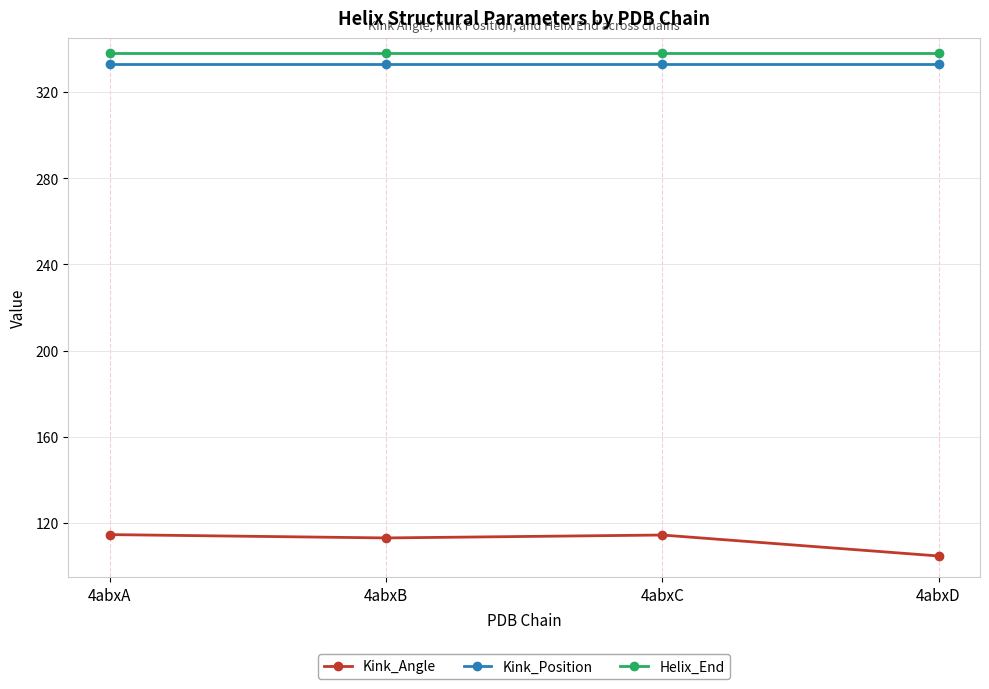

What is the sum of all Kink_Position values?

1332.0